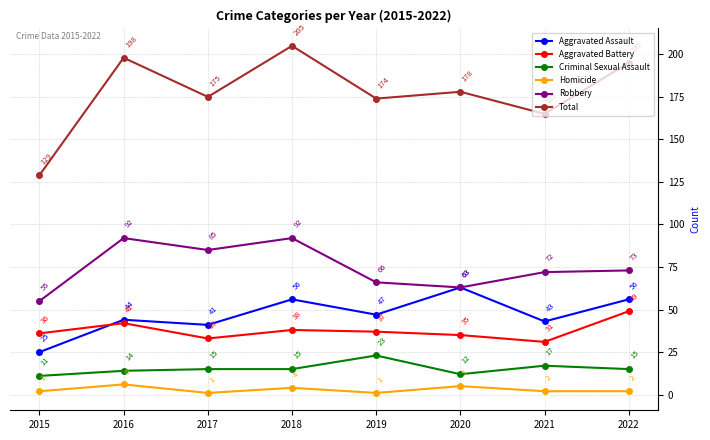

What value does the Homicide series have at 2022?

2